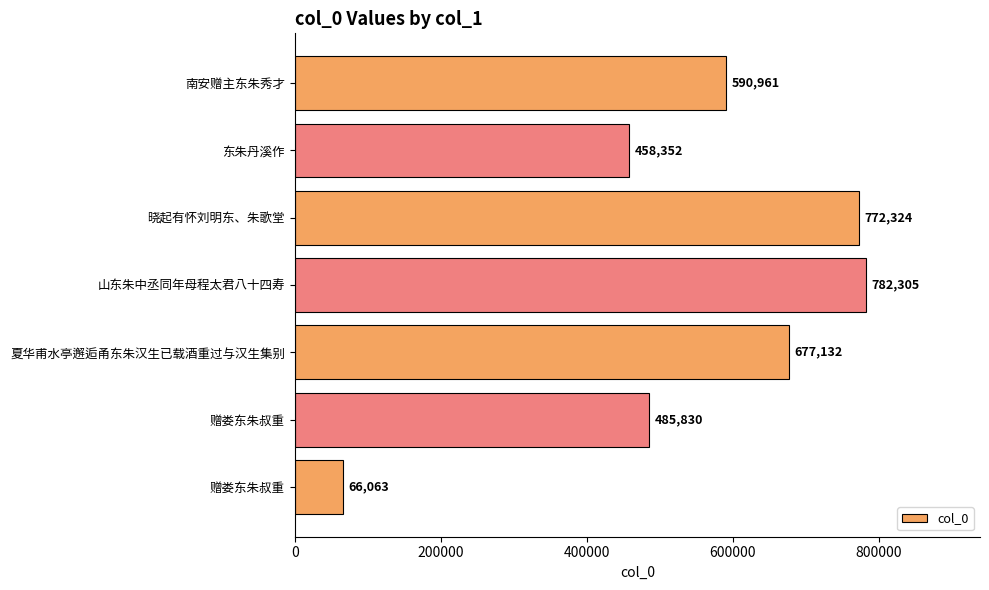

Are the bars horizontal?

Yes